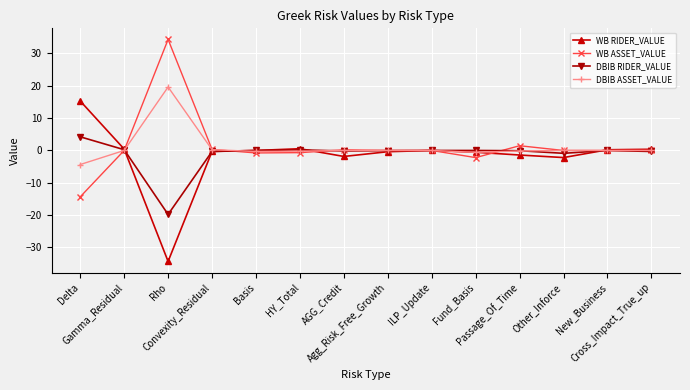

What is the difference between the second highest and second lowest values in the WB ASSET_VALUE series?

3.7